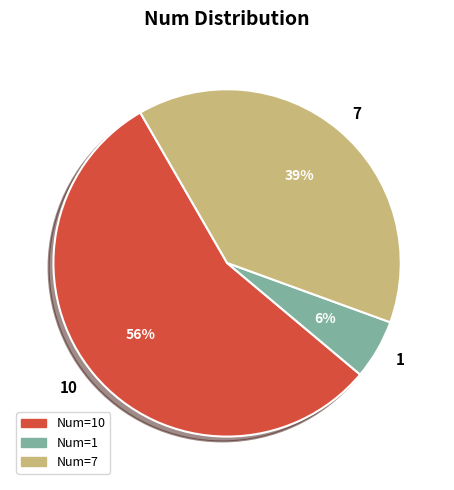

Which category accounts for the majority?

10